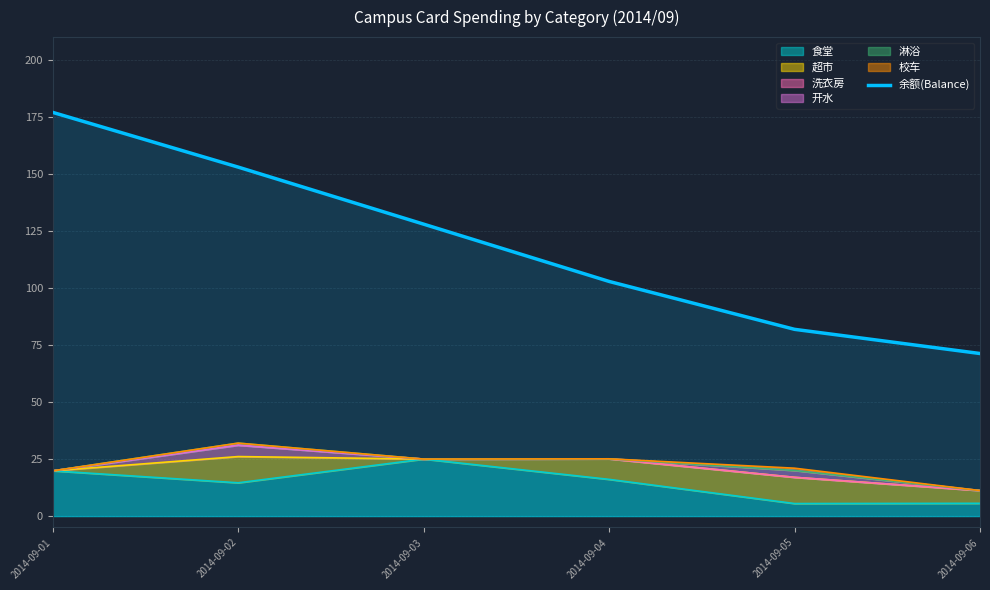

Reading left to right, what are all the values shown in this chart?

2014-09-01=177.0	2014-09-02=153.0	2014-09-03=128.0	2014-09-04=102.9	2014-09-05=81.9	2014-09-06=71.3